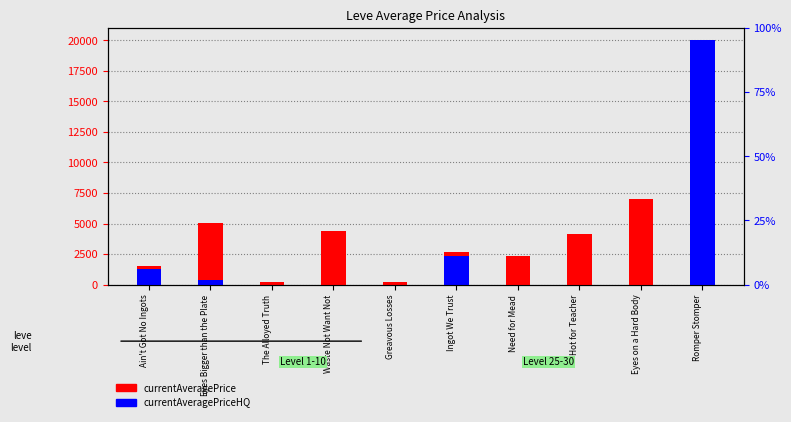

The currentAveragePriceHQ series shows 7221.2 at Hot for Teacher. True or false?

False